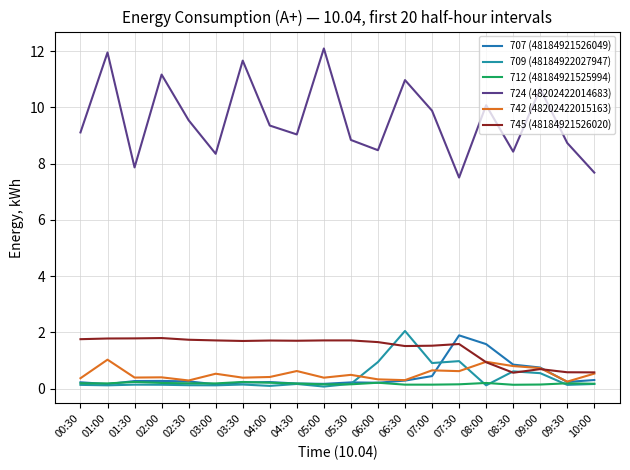

Is this an area chart (filled region under the line)?

No